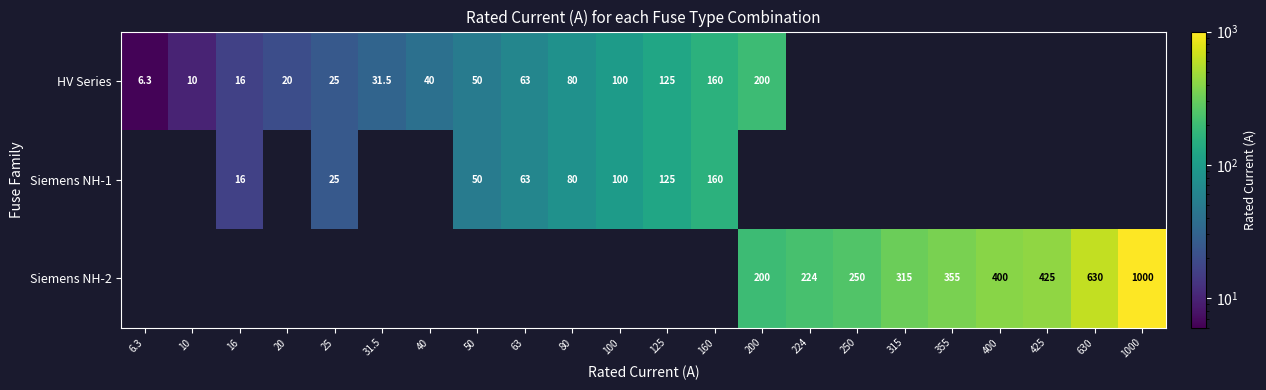

Is it true that Siemens NH-2 equals 175.5 at 425?

False